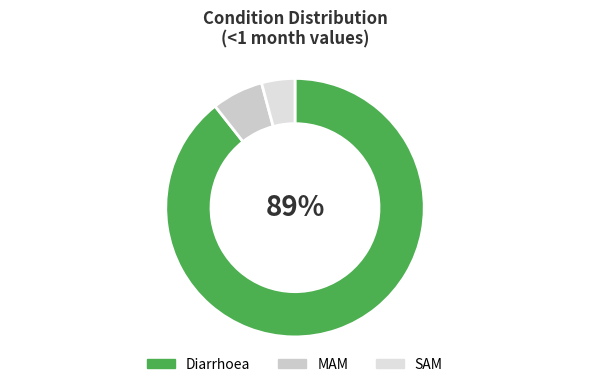

Which category has the biggest portion of the pie?

Diarrhoea